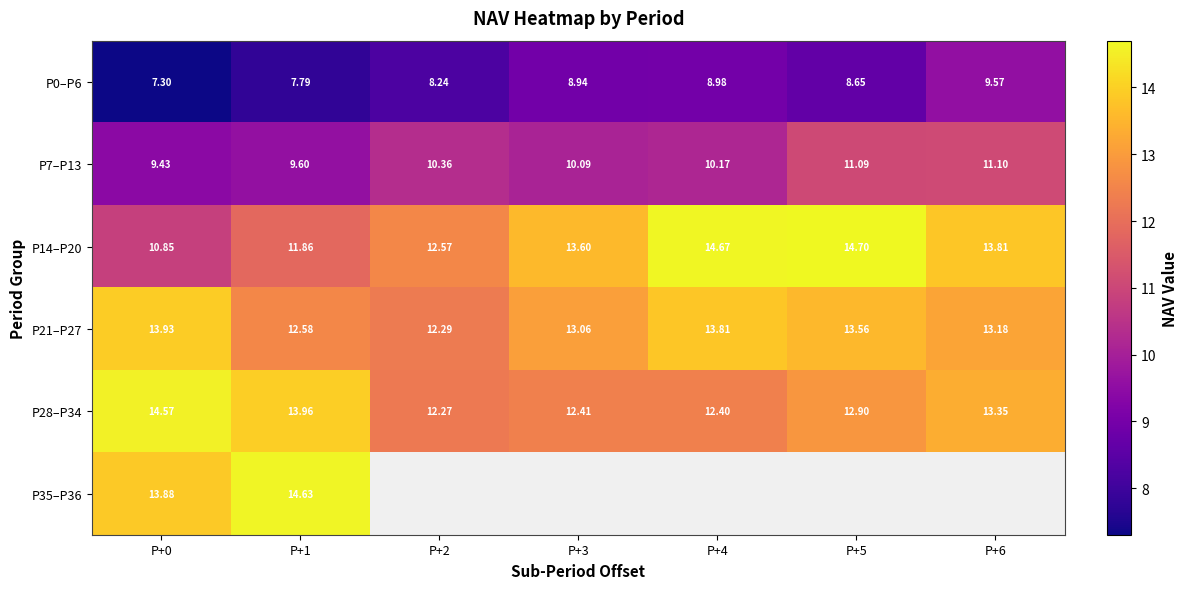

How many data points in P21–P27 are less than 13?

2